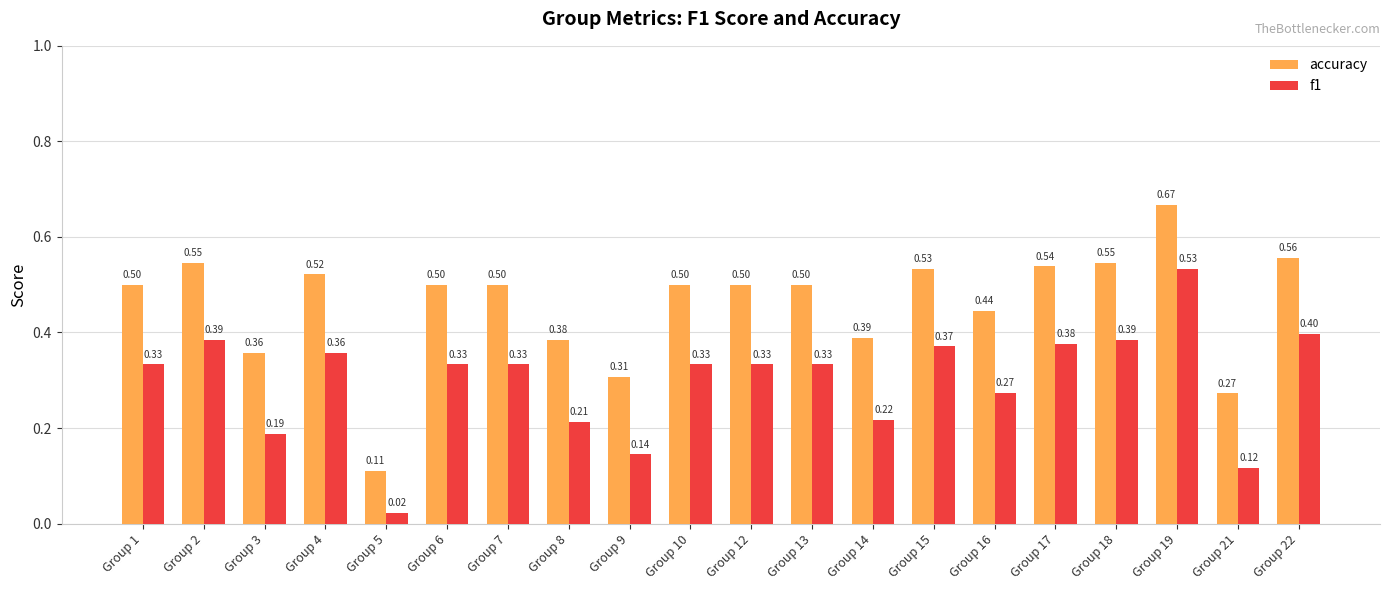

Where is accuracy nearest to the value 0?

Group 5